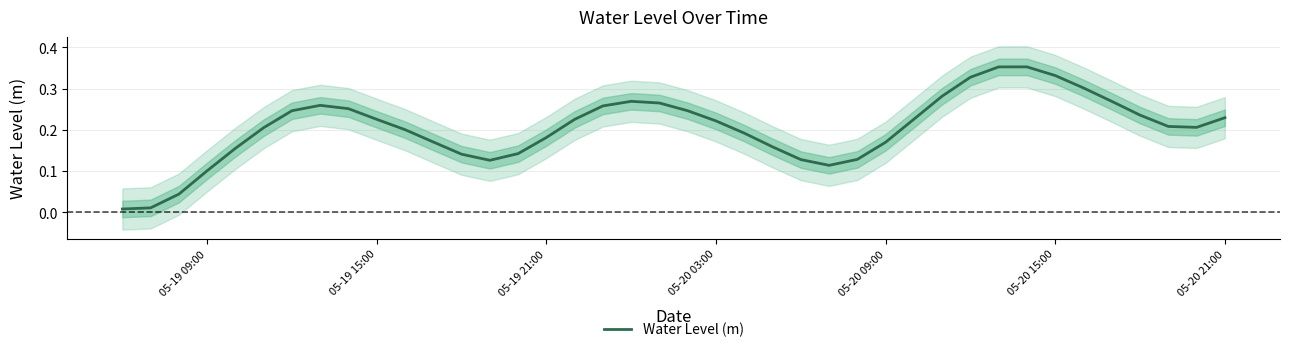

What is the sum of all values?

8.2